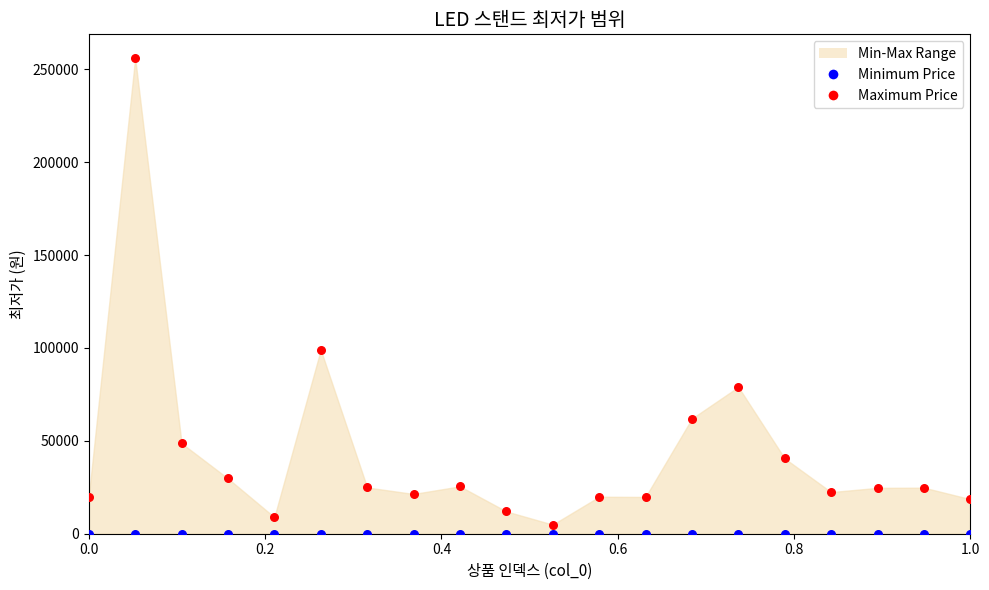

In the Maximum Price series, what Y value is closest to 130450?

99000